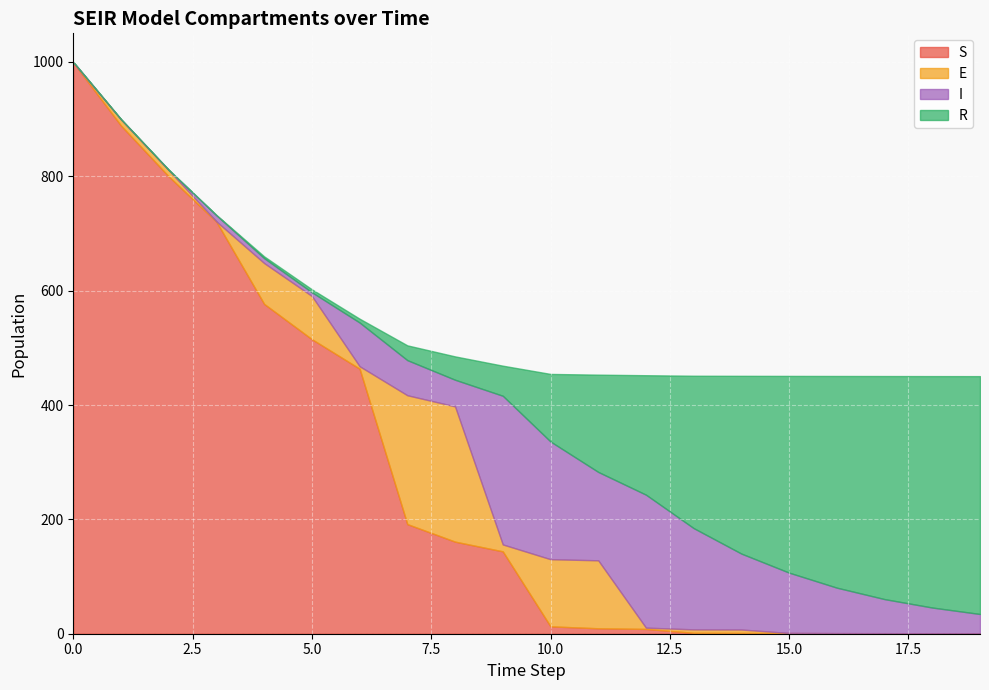

What is the approximate value of S at 7?

191.7